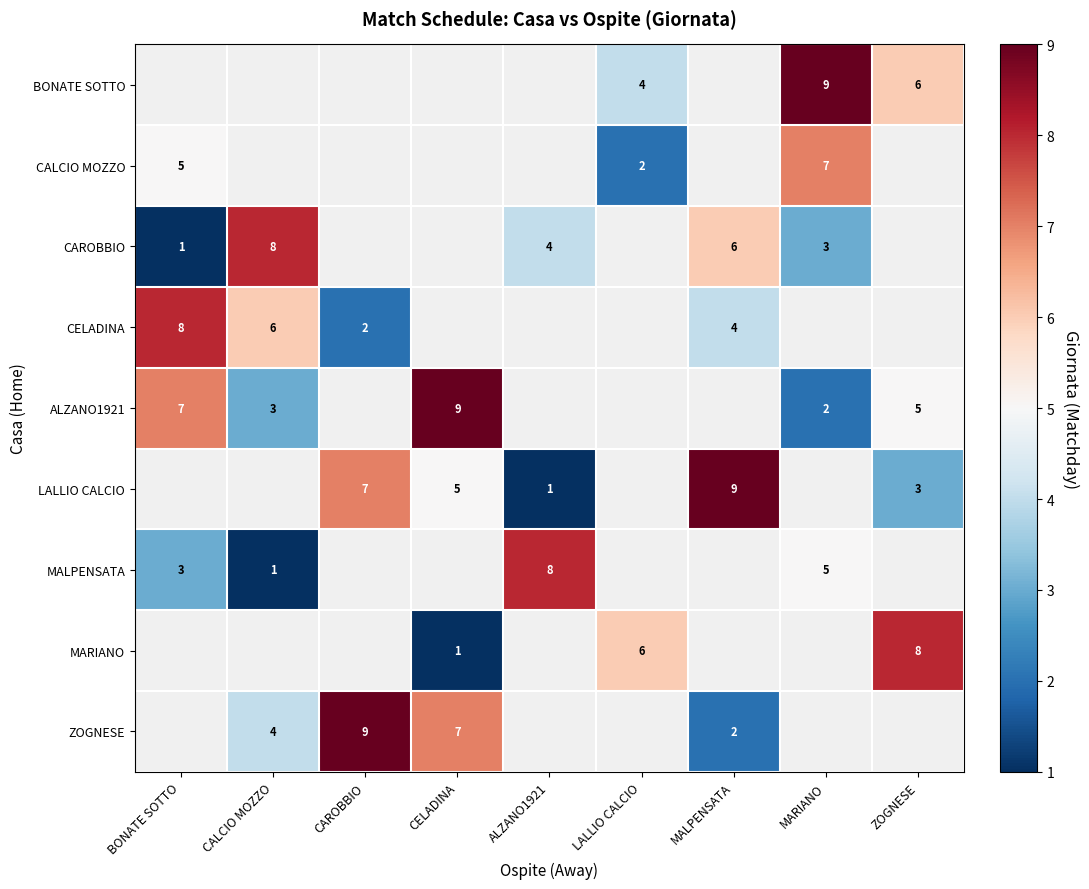

The CAROBBIO series shows 0 at BONATE SOTTO. True or false?

False